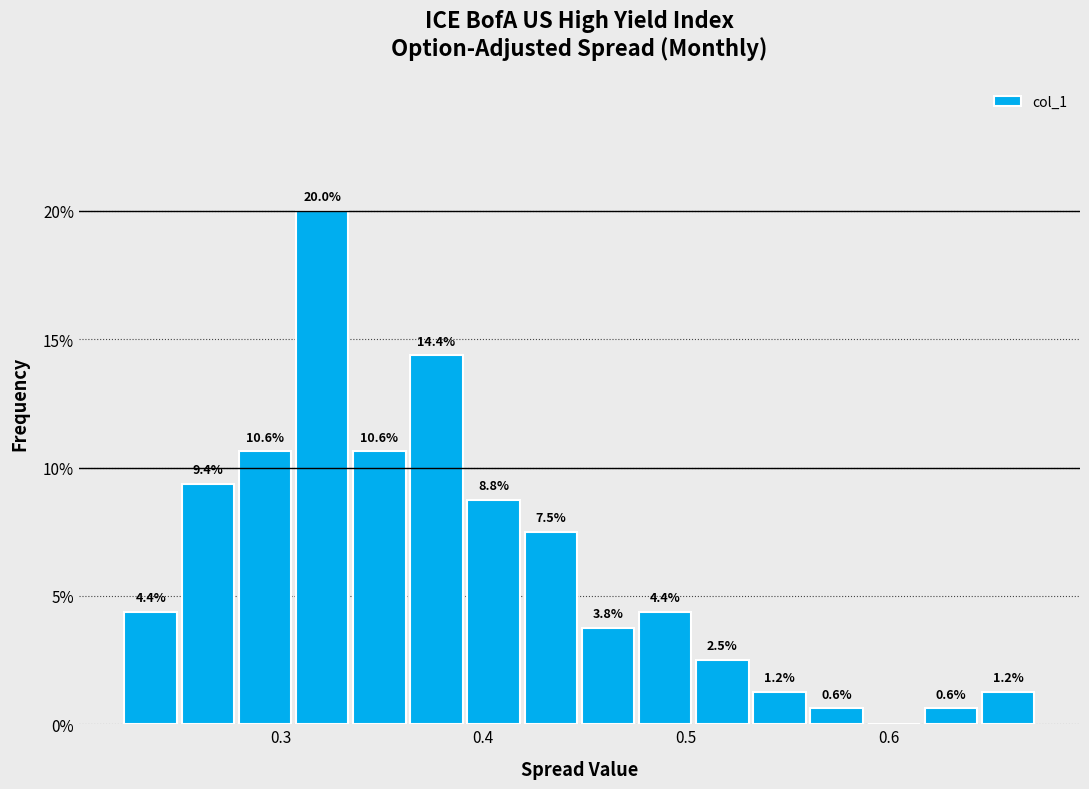

Read against the x-axis, roughly where is the centre of the tallest bar?

0.32